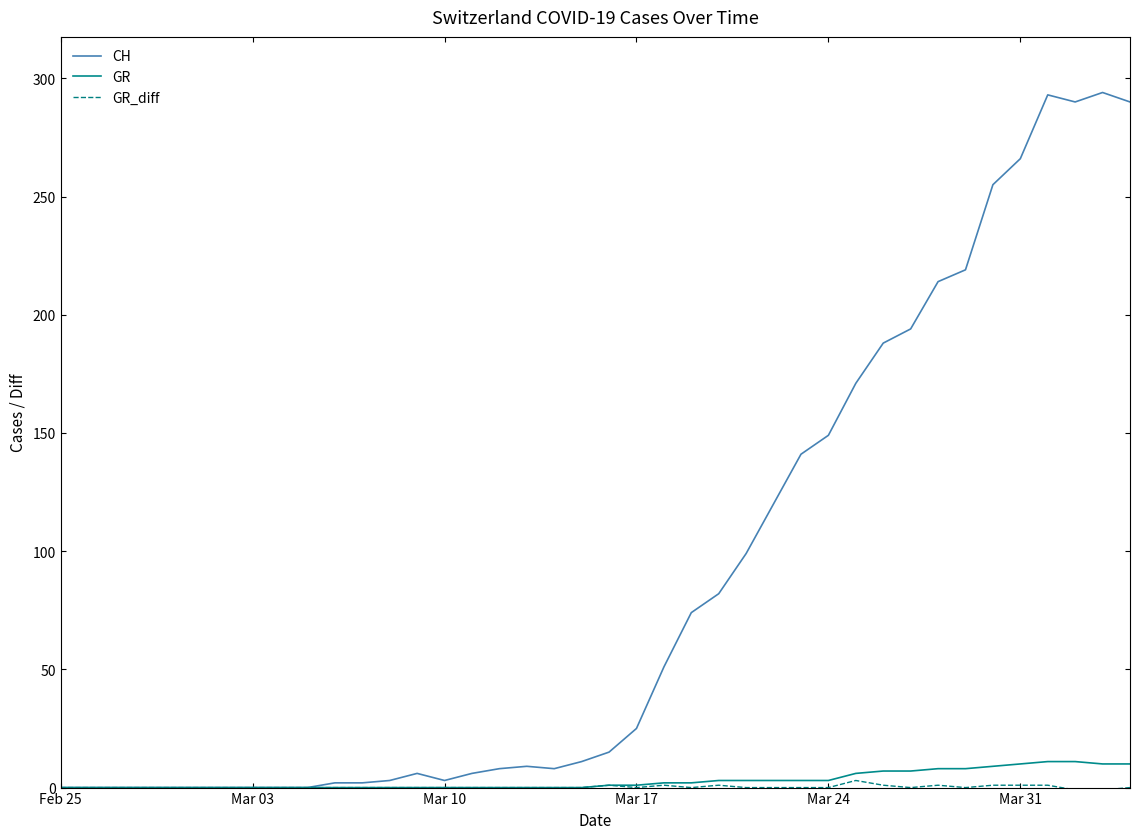

Which series has the largest total across all categories?

CH